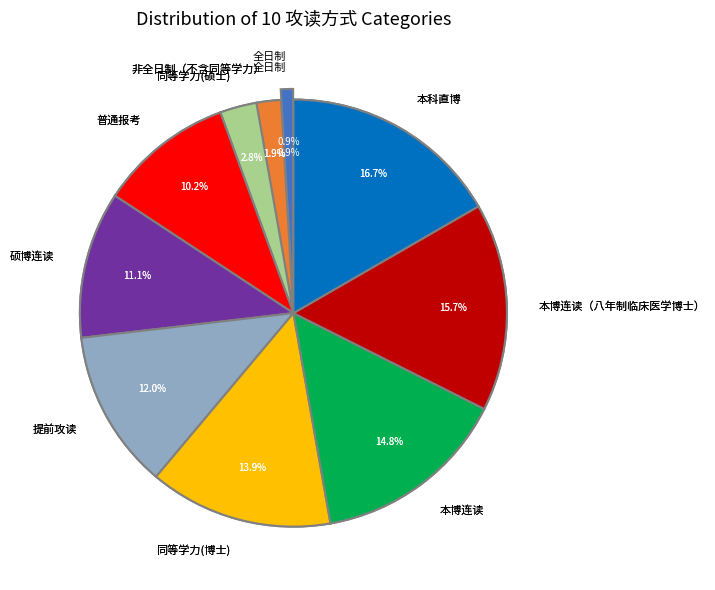

Rank the categories by value from lowest to highest.

全日制, 非全日制（不含同等学力）, 同等学力(硕士), 普通报考, 硕博连读, 提前攻读, 同等学力(博士), 本博连读, 本博连读（八年制临床医学博士）, 本科直博